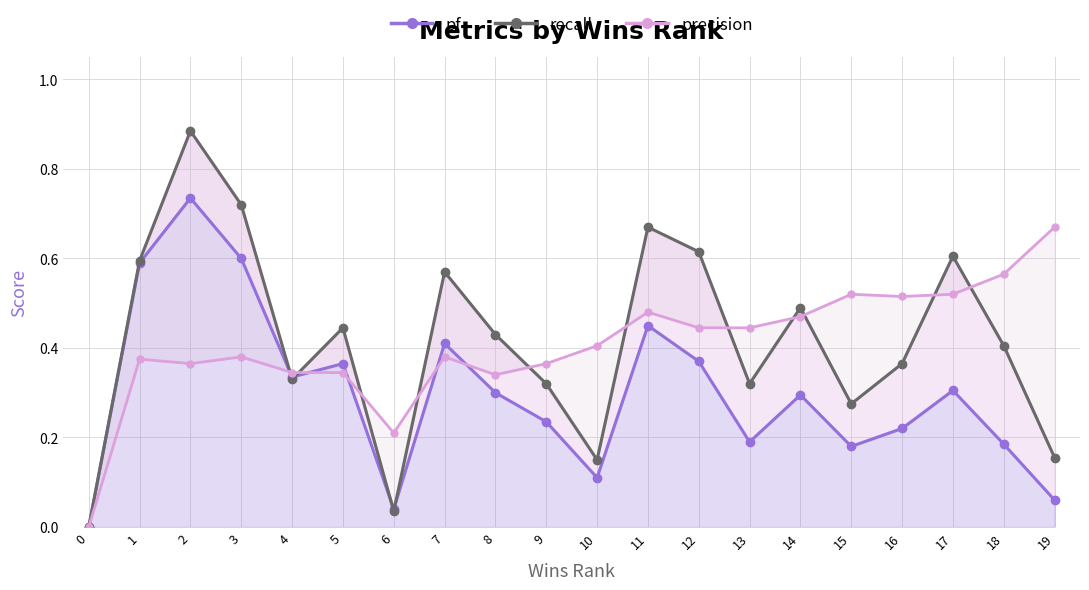

What is the difference between the maximum and minimum values in the recall series?

0.9